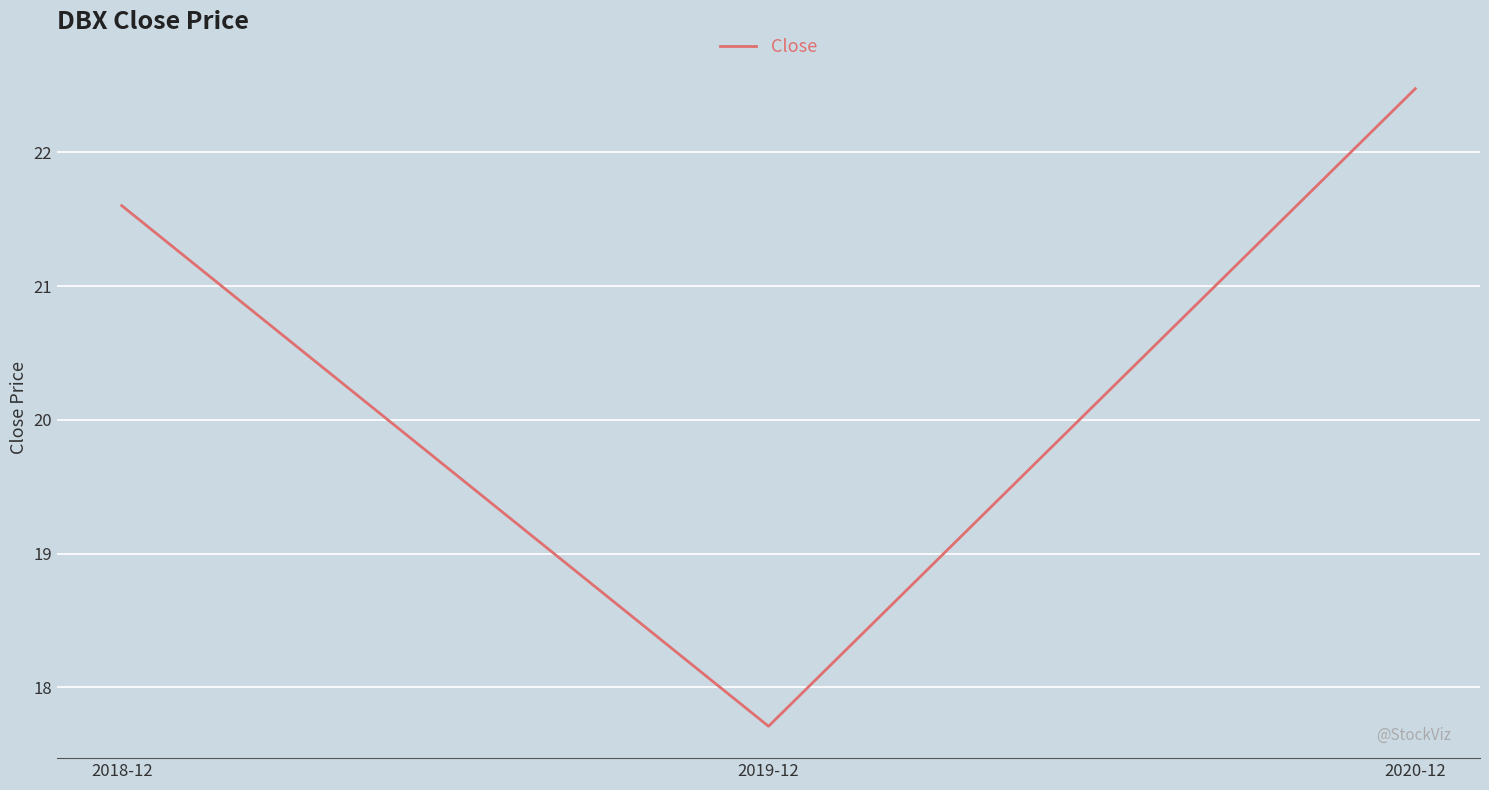

What is the change in value from 2019-12 to 2020-12?

+4.8